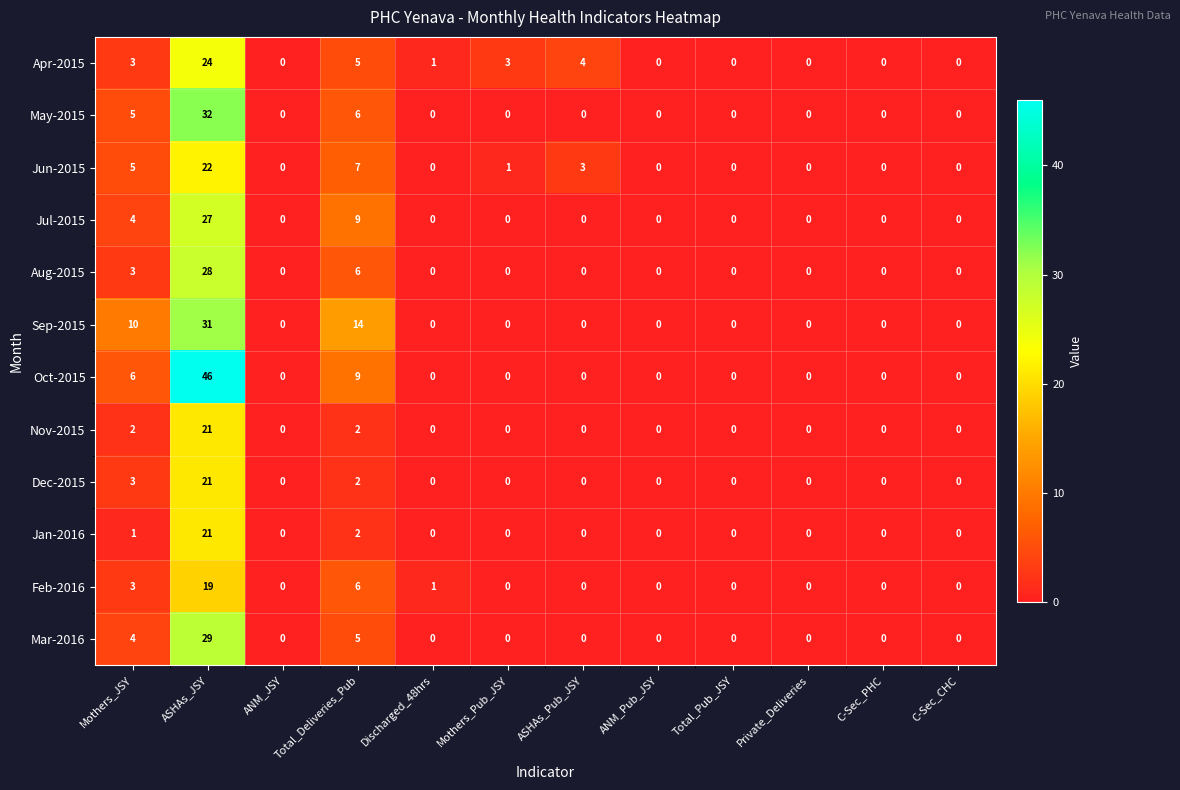

What is the maximum value shown in the chart?

46